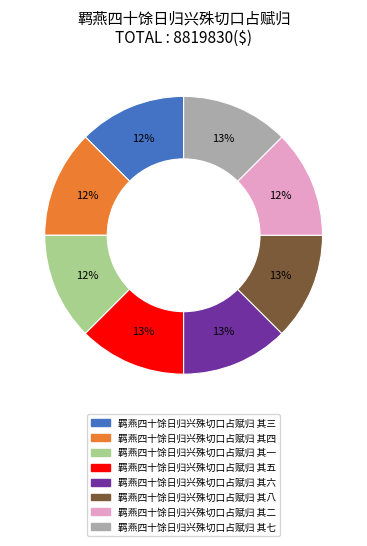

Do 羁燕四十馀日归兴殊切口占赋归 其一 and 羁燕四十馀日归兴殊切口占赋归 其八 together represent more than half of the pie?

No